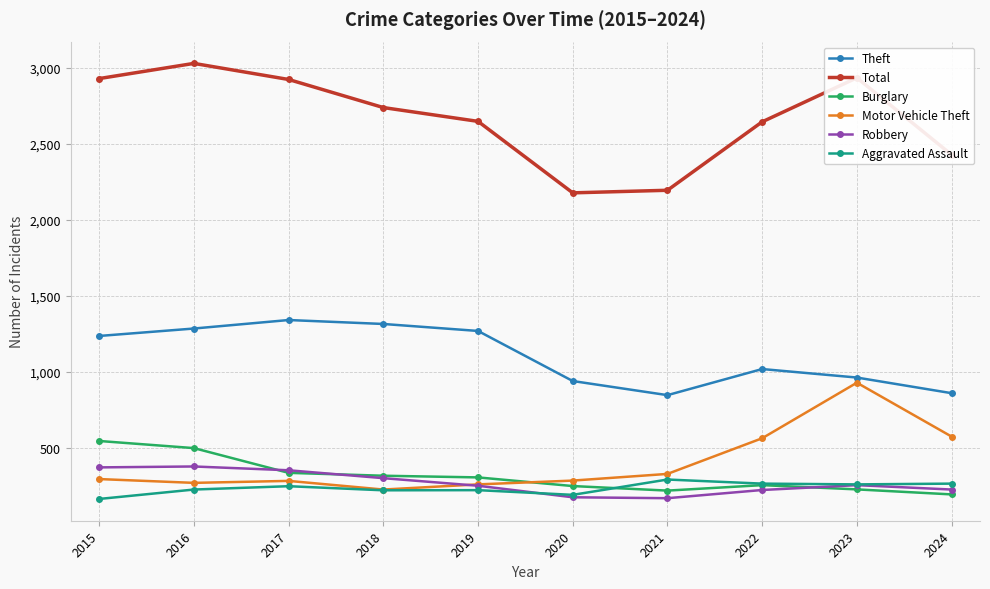

What is the value of the Aggravated Assault point at the 10th from the left?

262